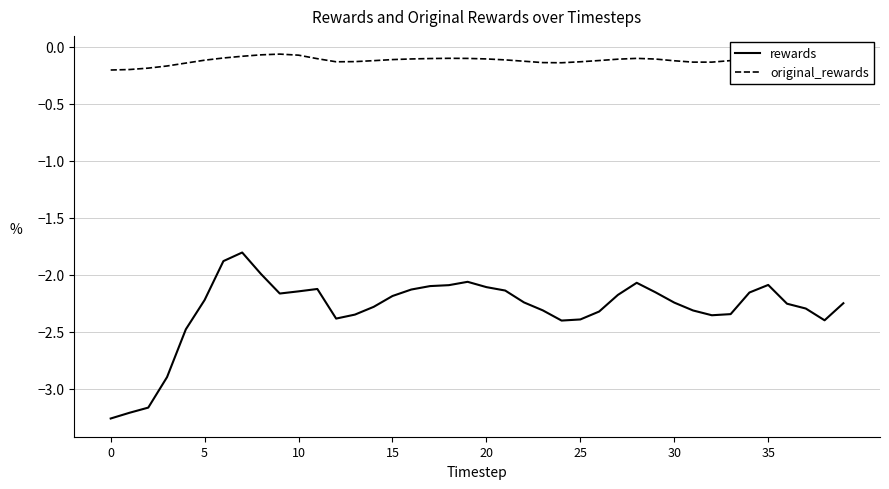

What is the highest value of the rewards series?

-1.8